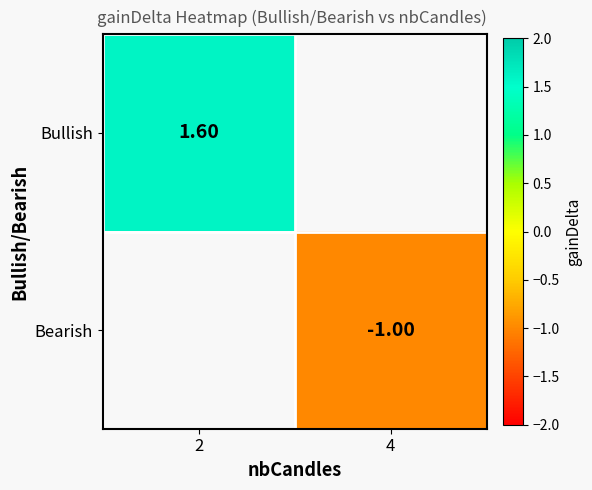

List the labels in order of Bearish value, smallest first.

2, 4